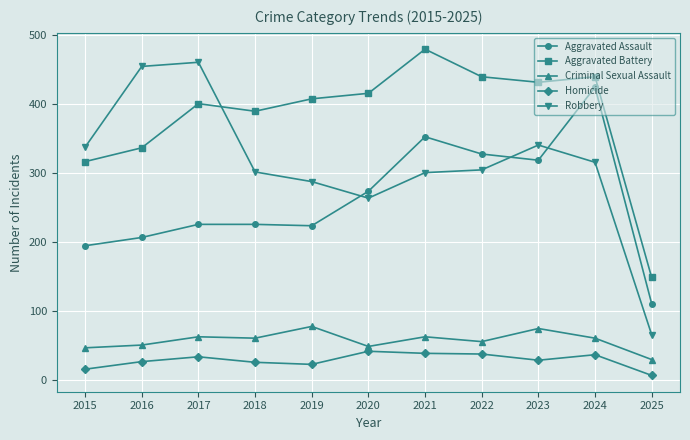

What is the average value of the Aggravated Assault series?

262